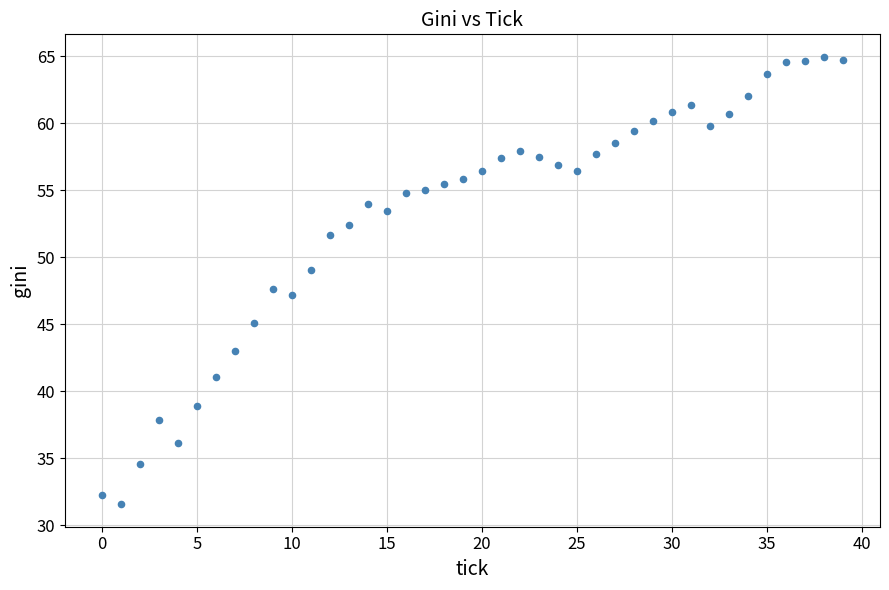

What is the range of Y values (max minus min)?

33.4